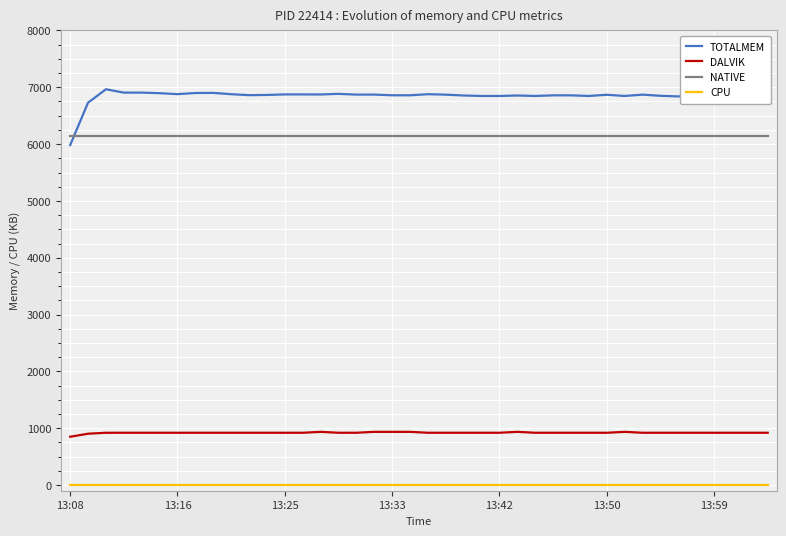

Which series has the widest spread of values?

TOTALMEM